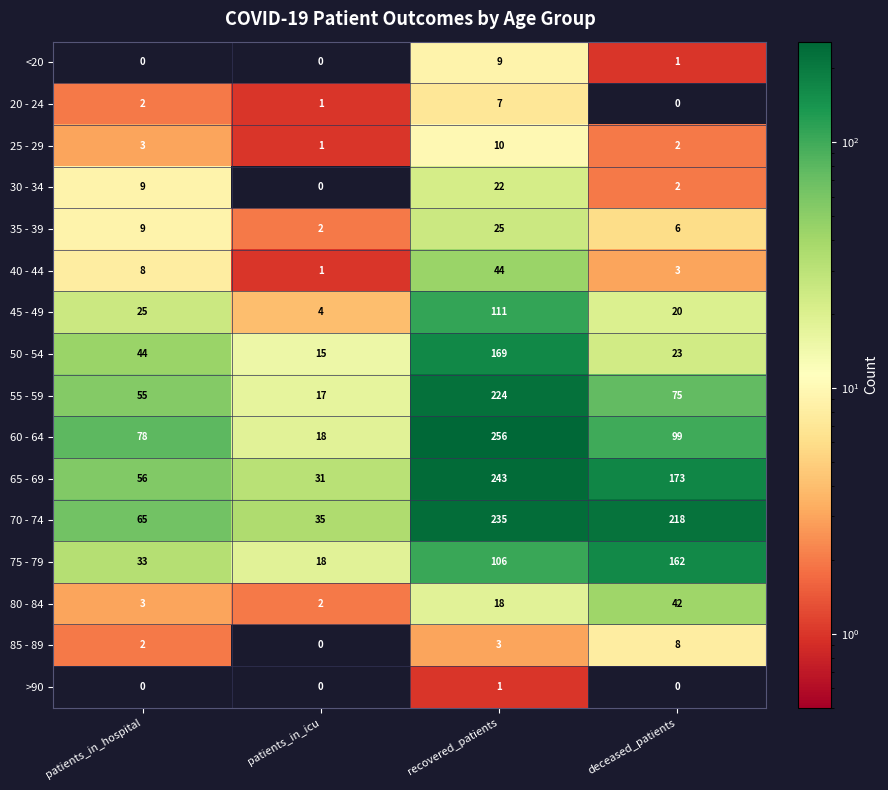

What is the maximum value shown in the chart?

256